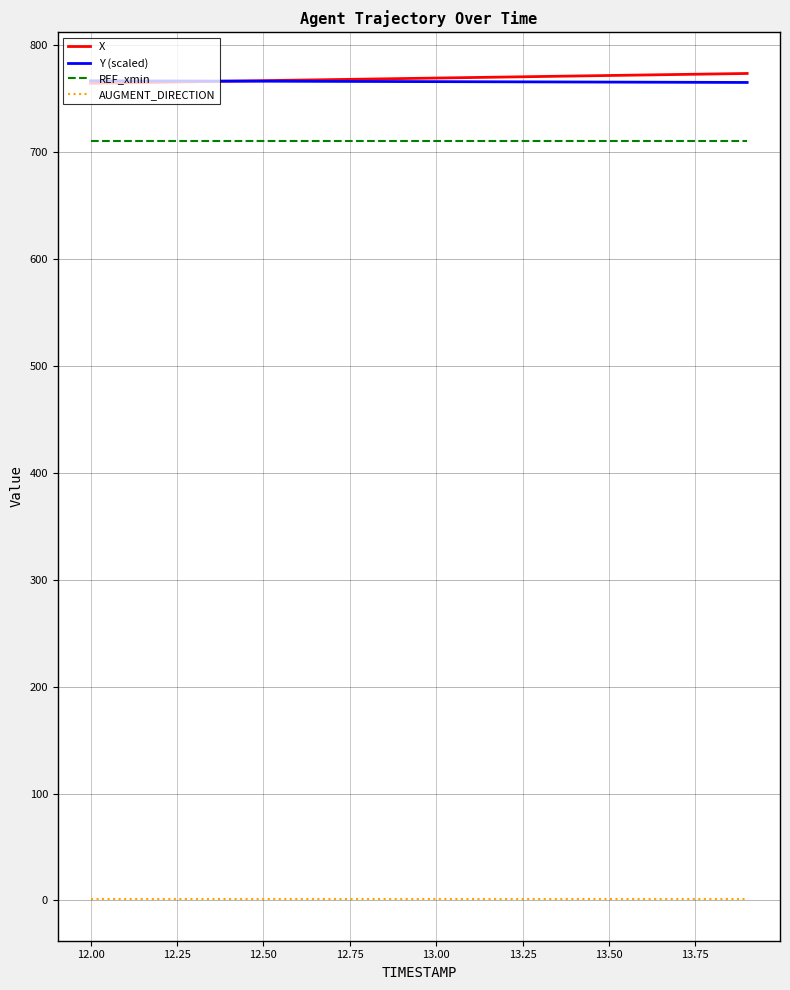

True or false: AUGMENT_DIRECTION and Y (scaled) cross at least once.

False